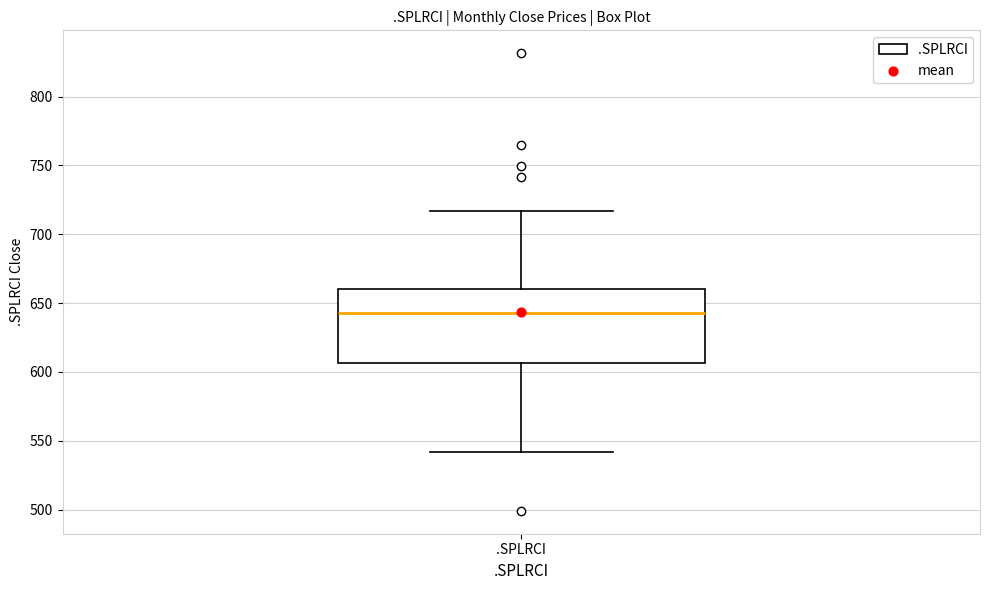

Transcribe this box plot: give where the median line is, the range the box spans, and where the two whiskers end, as read against the y-axis. The values are not printed on the chart, so give them approximately, as read against the axis.

median 645, box 605 to 660, whiskers 540 to 715